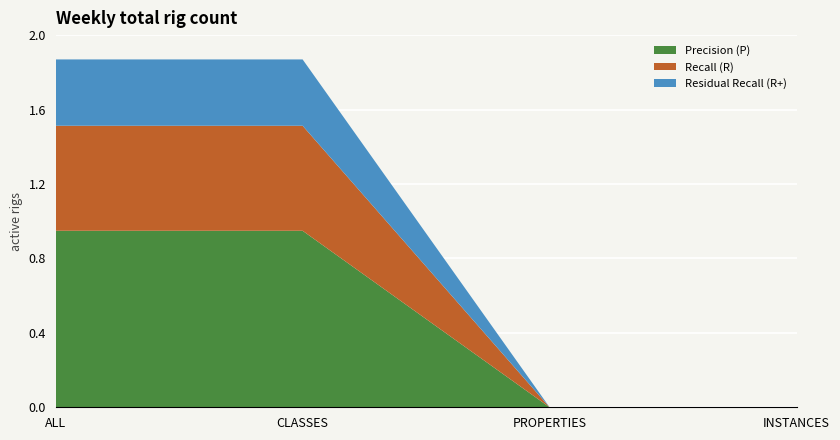

Reading left to right, what are all the values shown in this chart?

Precision (P): ALL=0.9	CLASSES=0.9	PROPERTIES=0.0	INSTANCES=0.0
Recall (R): ALL=0.6	CLASSES=0.6	PROPERTIES=0.0	INSTANCES=0.0
Residual Recall (R+): ALL=0.4	CLASSES=0.4	PROPERTIES=0.0	INSTANCES=0.0